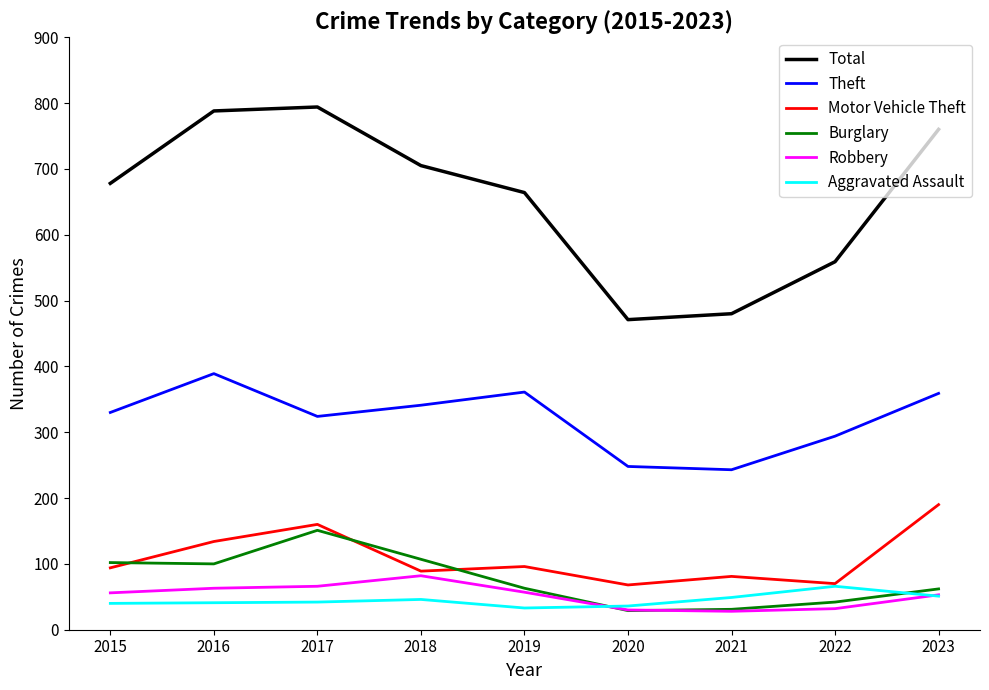

Rank the series by their maximum value, from highest to lowest.

Total, Theft, Motor Vehicle Theft, Burglary, Robbery, Aggravated Assault